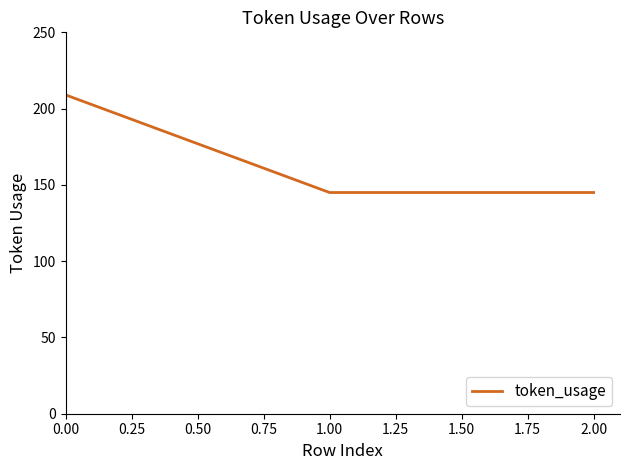

What is the change in value from 0.00 to 2.00?

-64